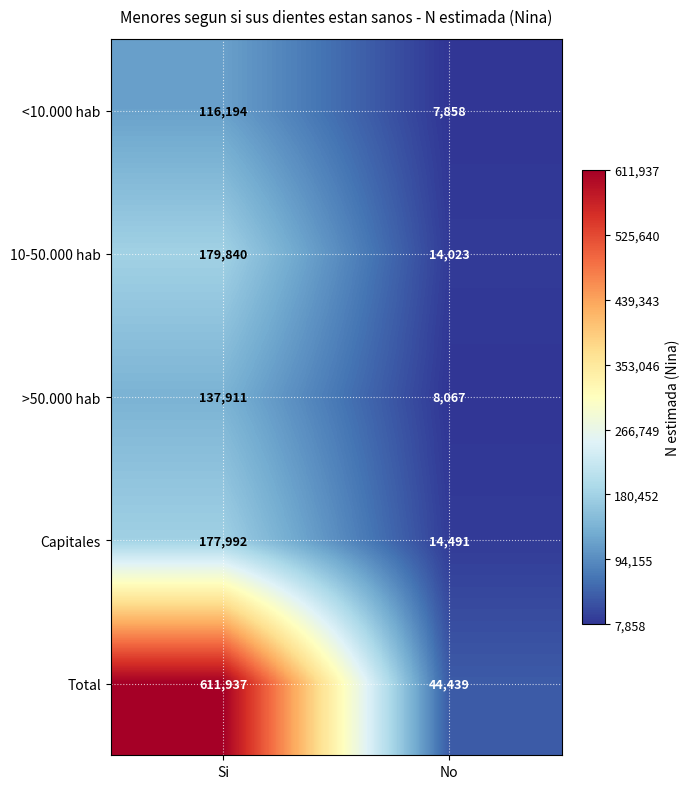

Reading right to left, transcribe all the data shown in this chart.

<10.000 hab: No=7858	Si=116194
10-50.000 hab: No=14023	Si=179840
>50.000 hab: No=8067	Si=137911
Capitales: No=14491	Si=177992
Total: No=44439	Si=611937